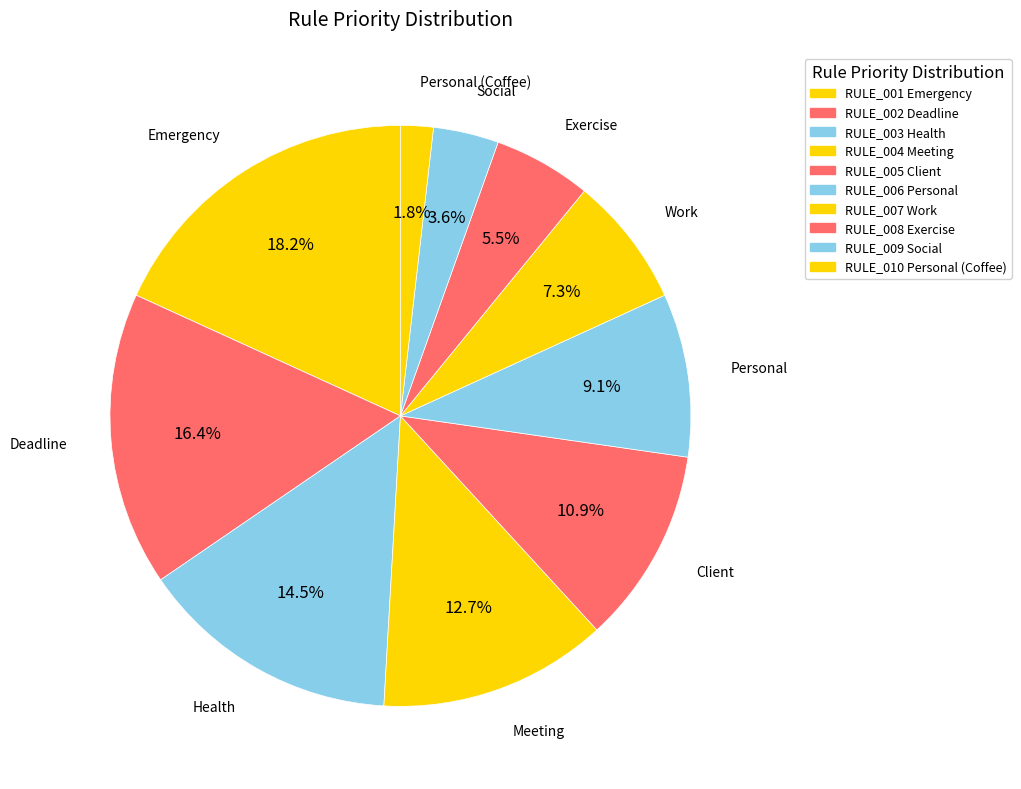

Which category has the smallest portion of the pie?

Personal (Coffee)